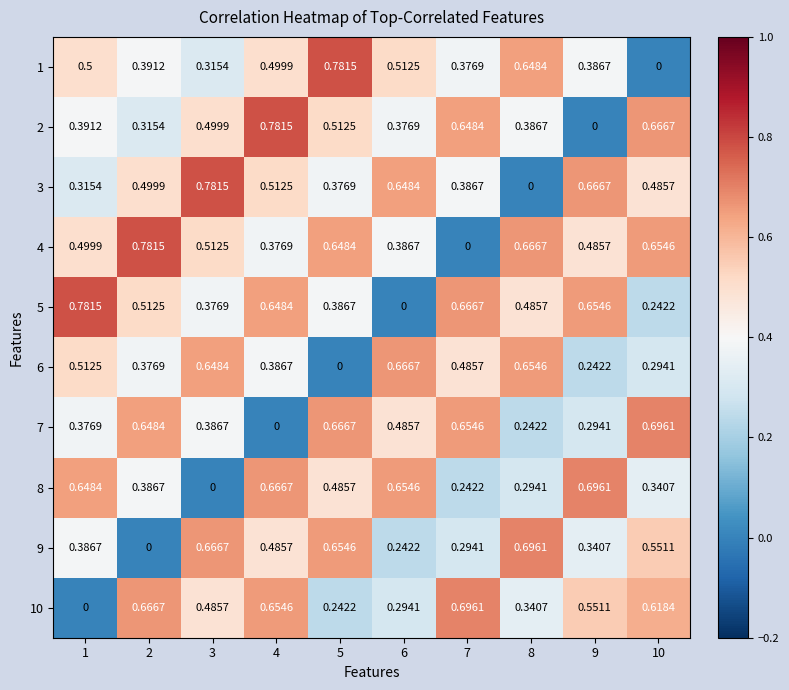

How many positive values does the 6 series have?

9